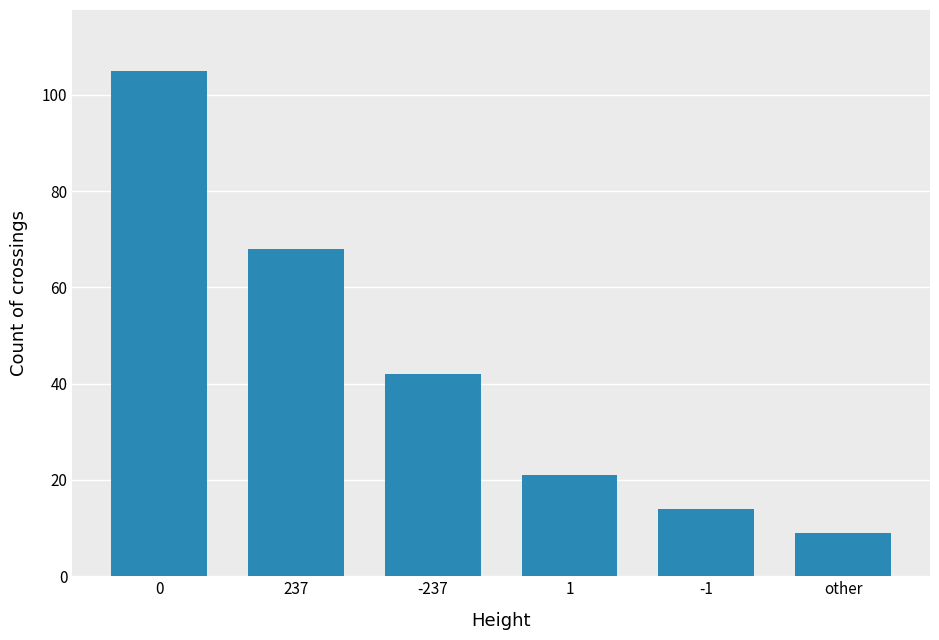

What is the sum of the values at -1 and 1?

35